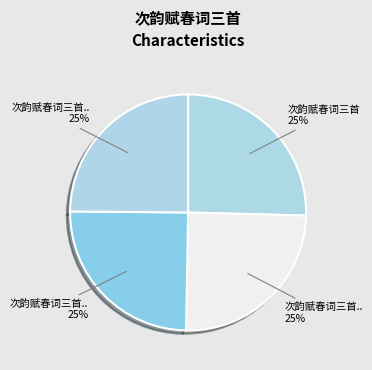

How many segments does this pie chart have?

4